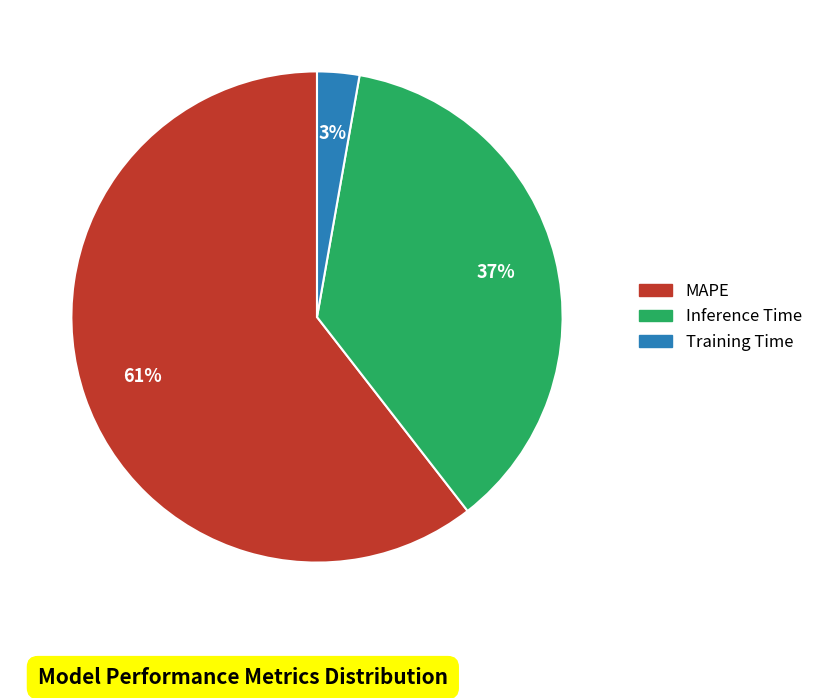

Between Inference Time and MAPE, which is larger?

MAPE